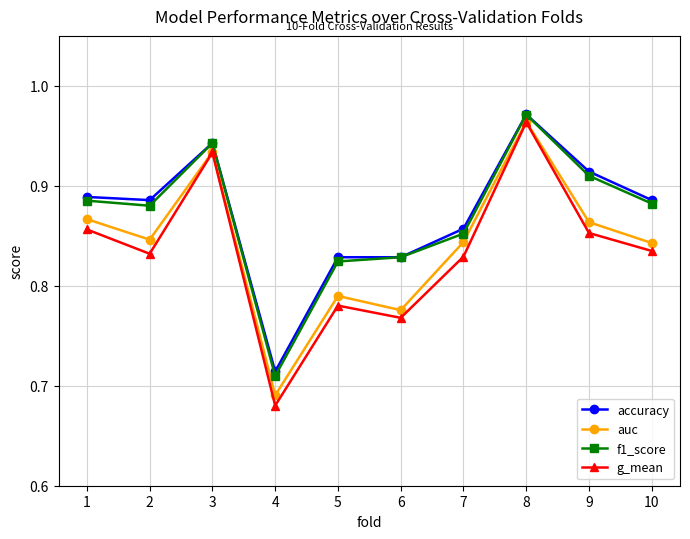

At how many categories does at least one series exceed 0?

10